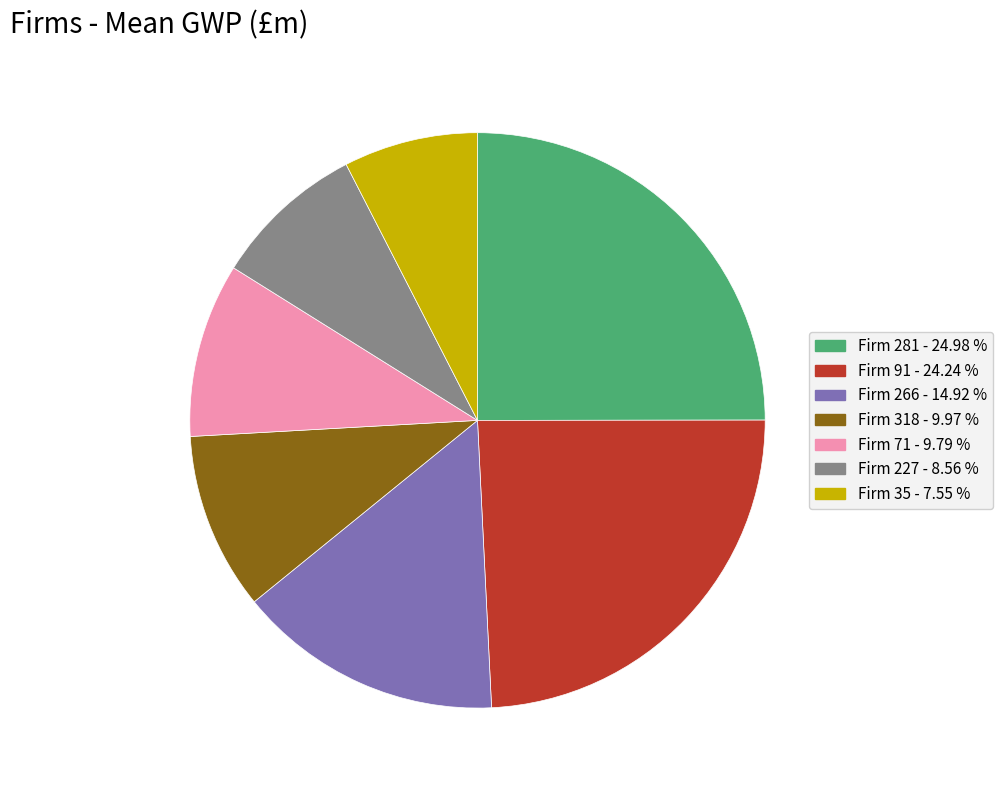

Do Firm 281 and Firm 318 together represent more than half of the pie?

No